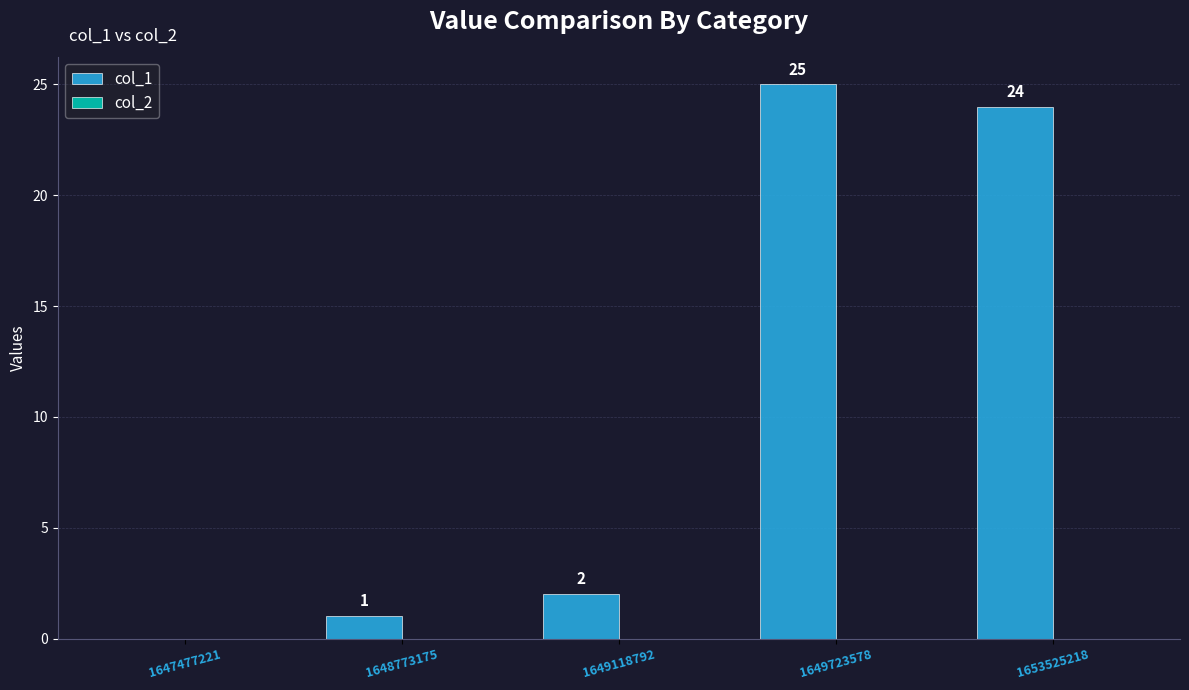

What is the change in value from 1647477221 to 1653525218?

+24